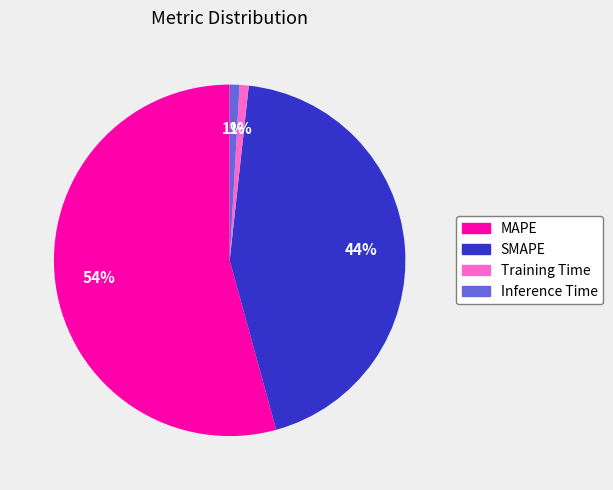

How many slices are in this pie chart?

4